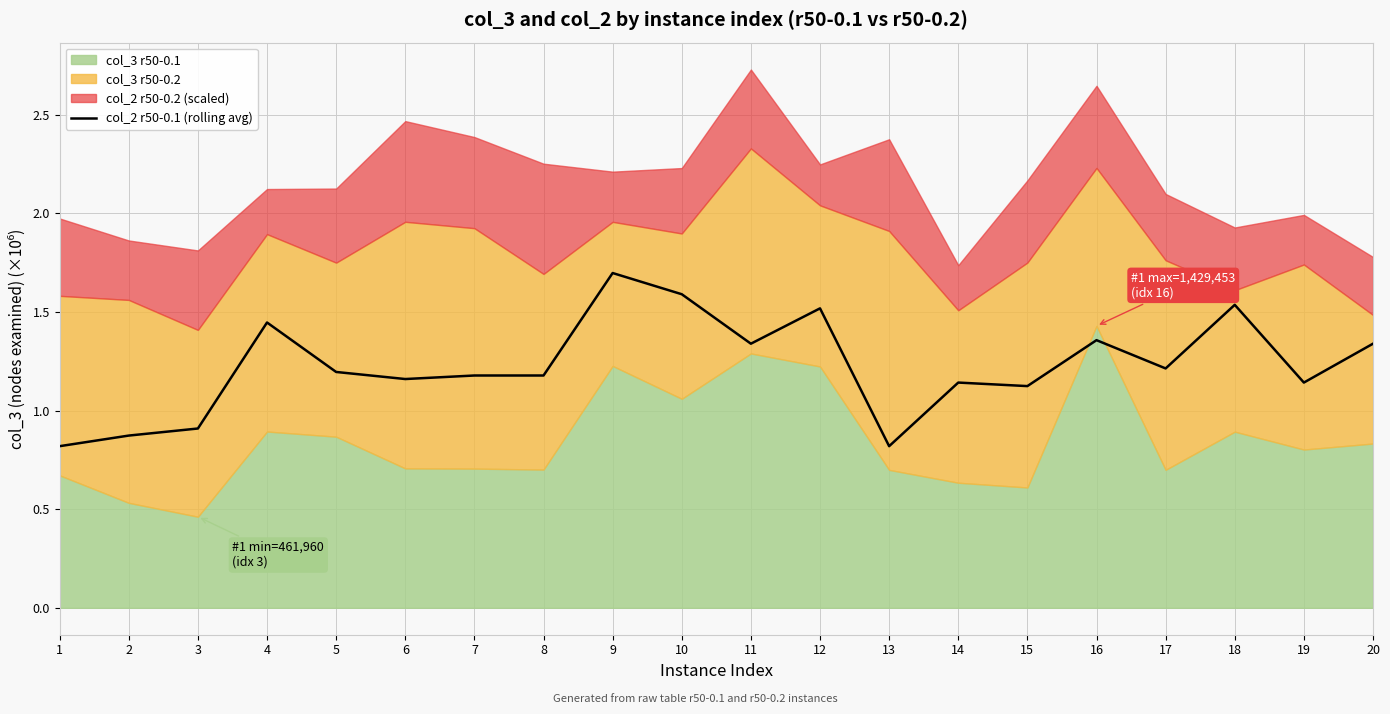

What is the greatest value displayed?

1.7